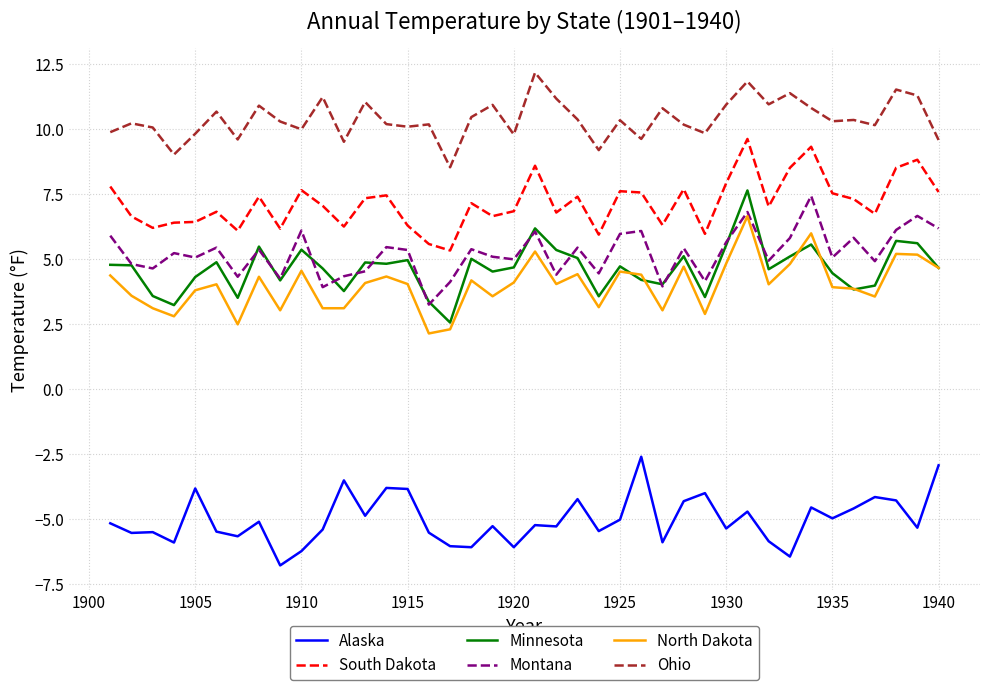

What are all the series names shown in the legend?

Alaska, South Dakota, Minnesota, Montana, North Dakota, Ohio